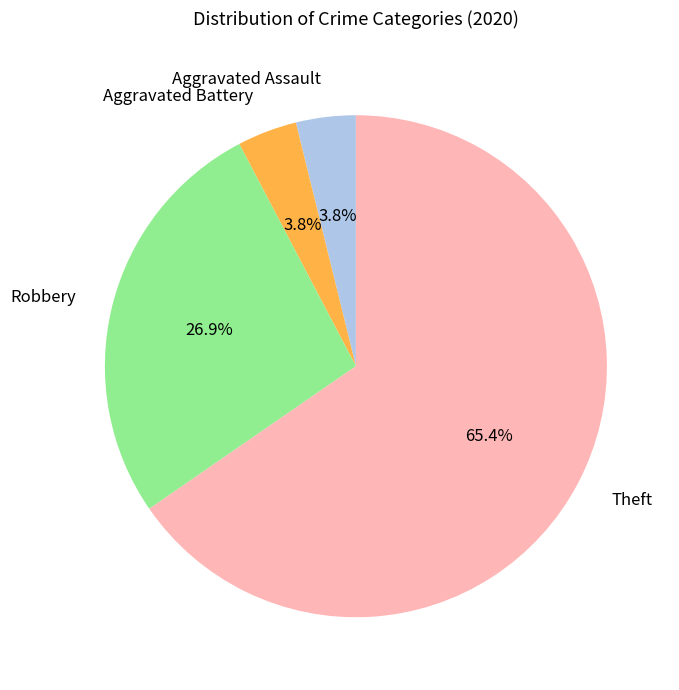

True or false: Aggravated Battery accounts for 4% of the total.

True